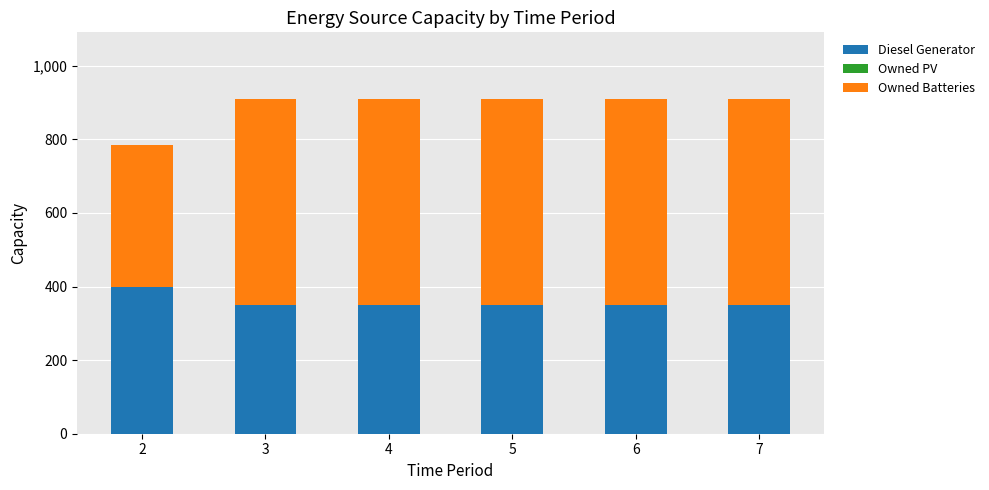

What is the difference between the maximum and minimum values in the Diesel Generator series?

50